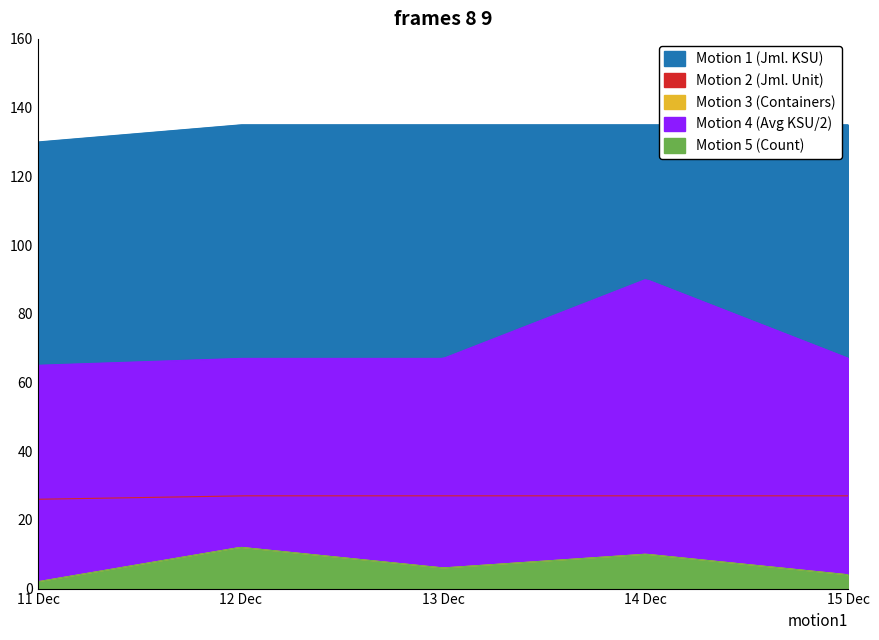

True or false: Motion 2 (Jml. Unit) has more than 0 points higher than both neighbors.

False